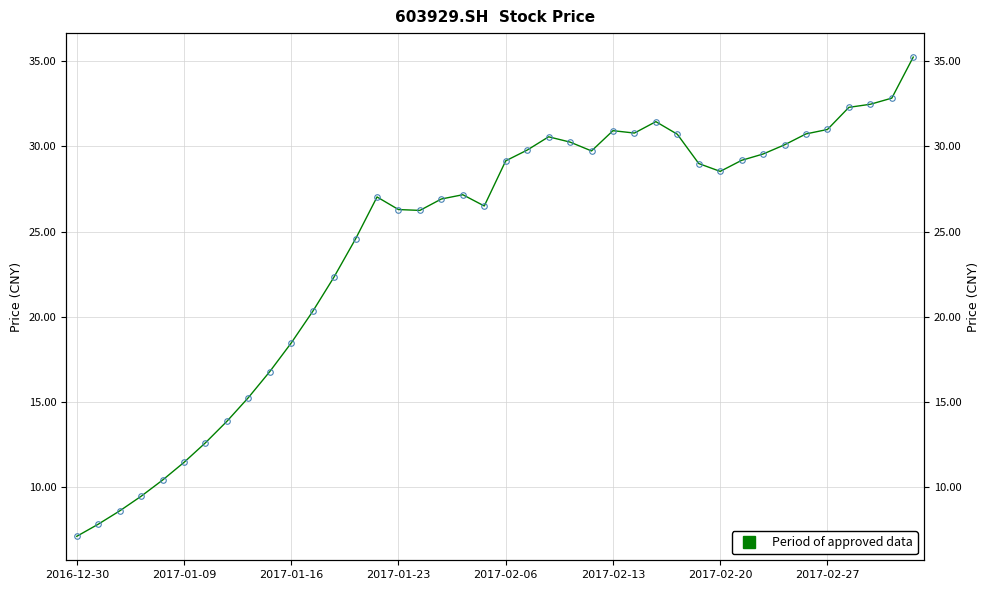

Approximately how many times larger is the value at 22 compared to 15?

1.2